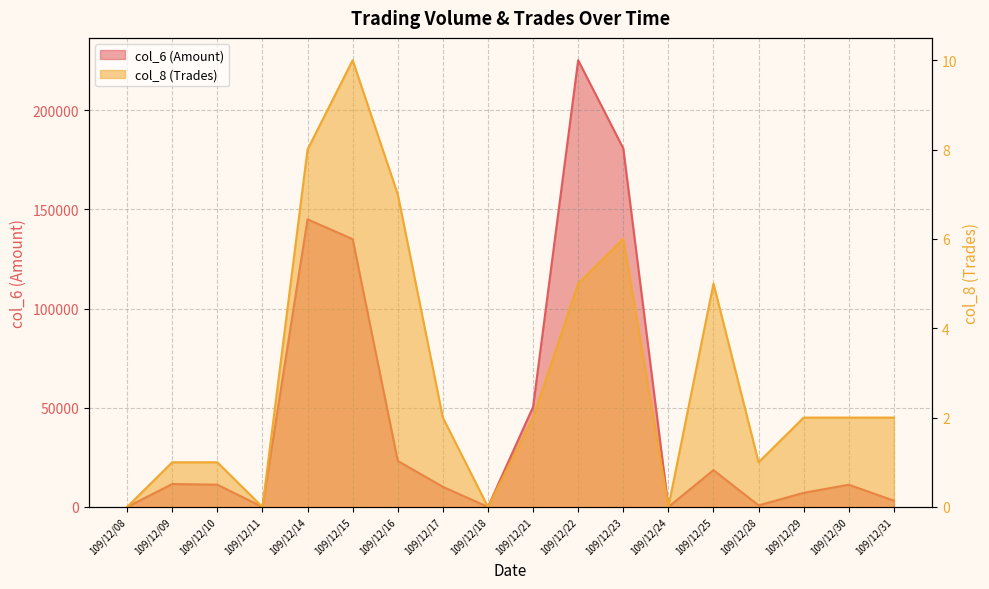

What is the value of the col_6 point at the 2nd from the left?

11560